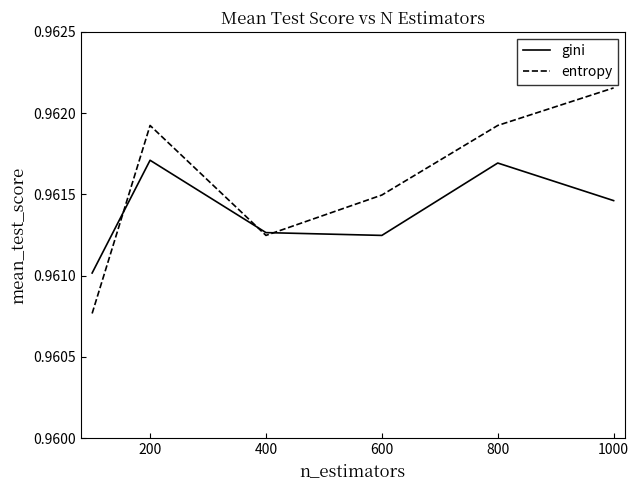

How many entropy values are between 0 and 1?

6